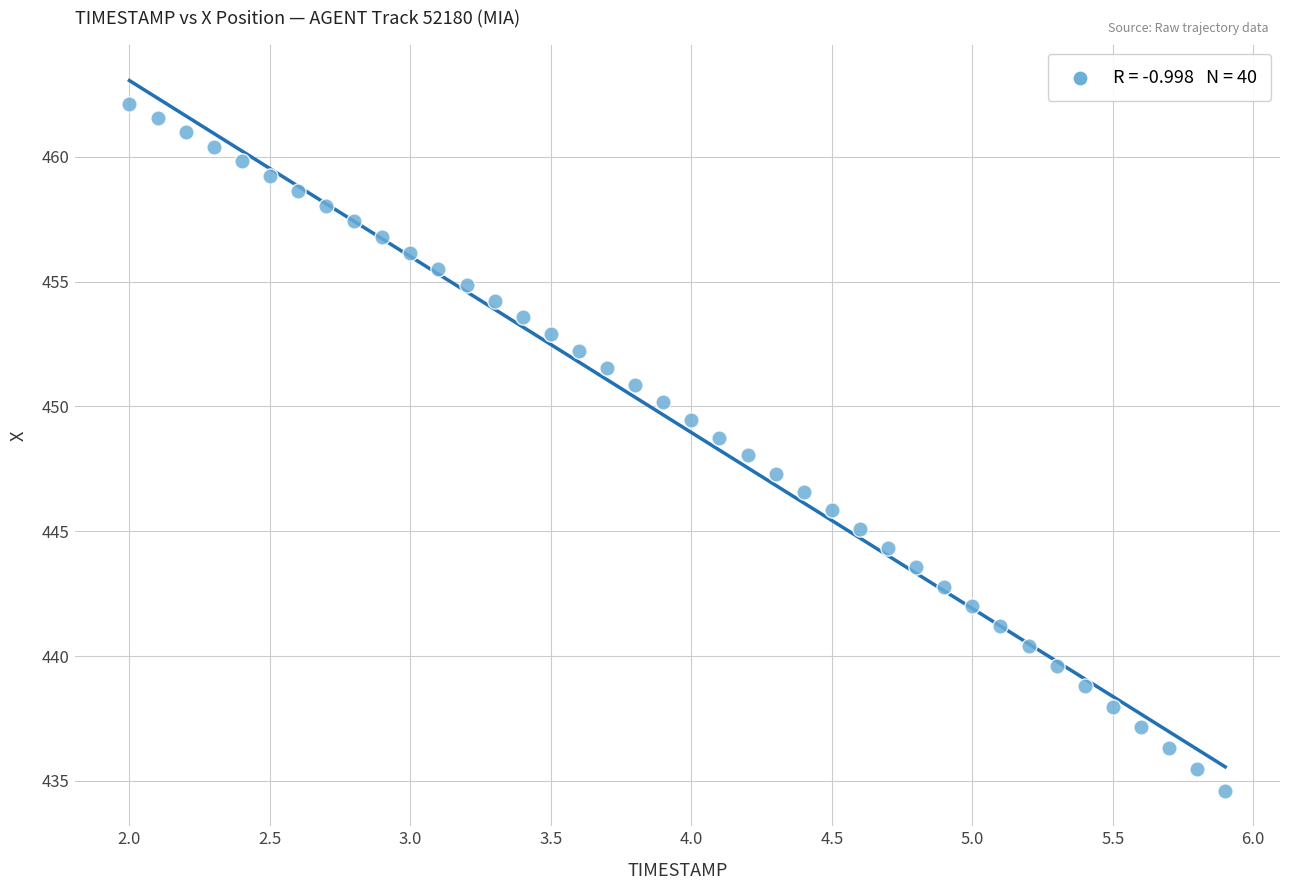

What is the range of X values (max minus min)?

3.9